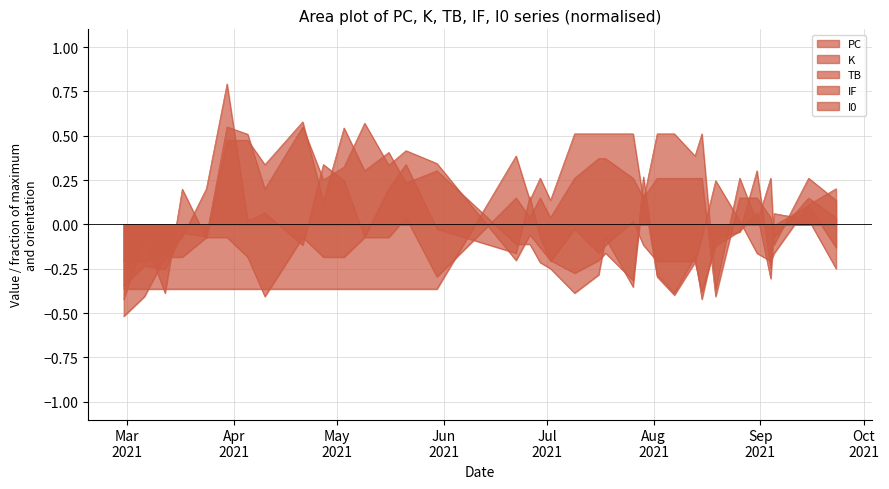

What is the label of the 35th point from the right?

2021-02-28